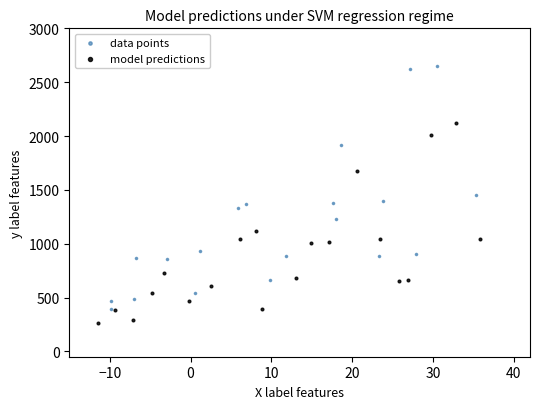

Which series has the widest spread of Y values?

data points